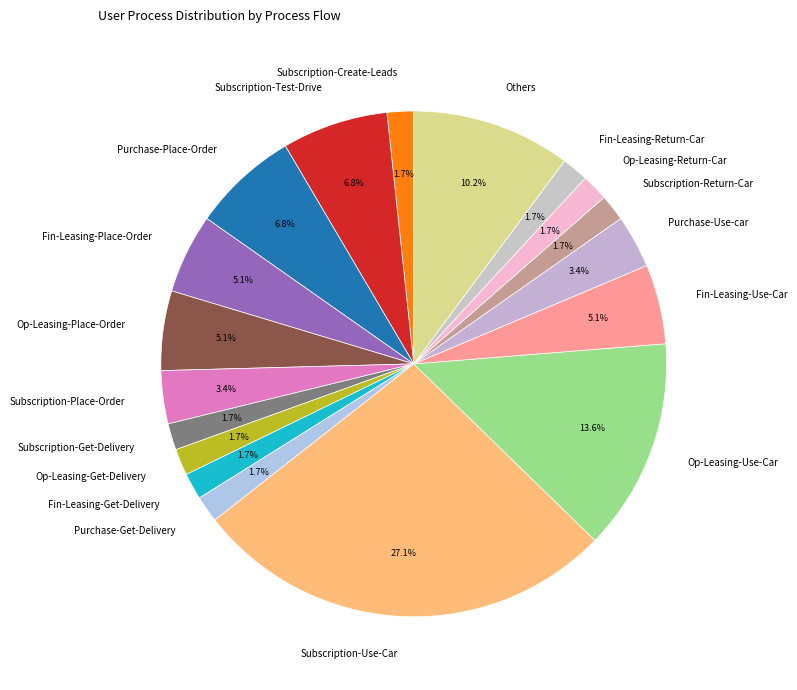

What is the largest slice in the pie chart?

Subscription-Use-Car